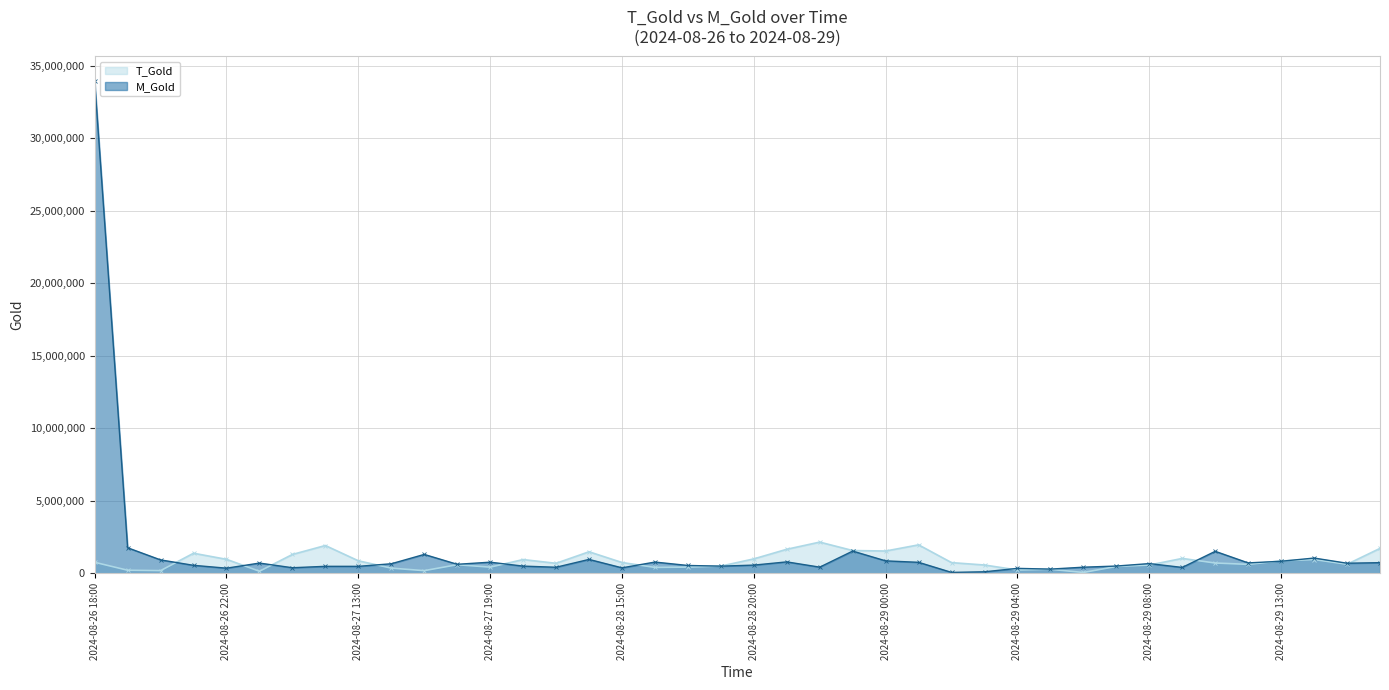

Count the number of categories in the chart.

40